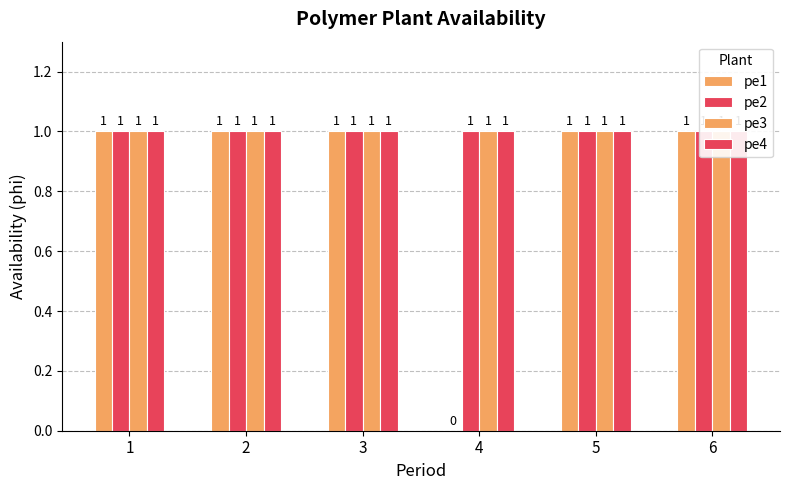

Is the value of pe3 at 5 greater than the value of pe2 at 5?

No